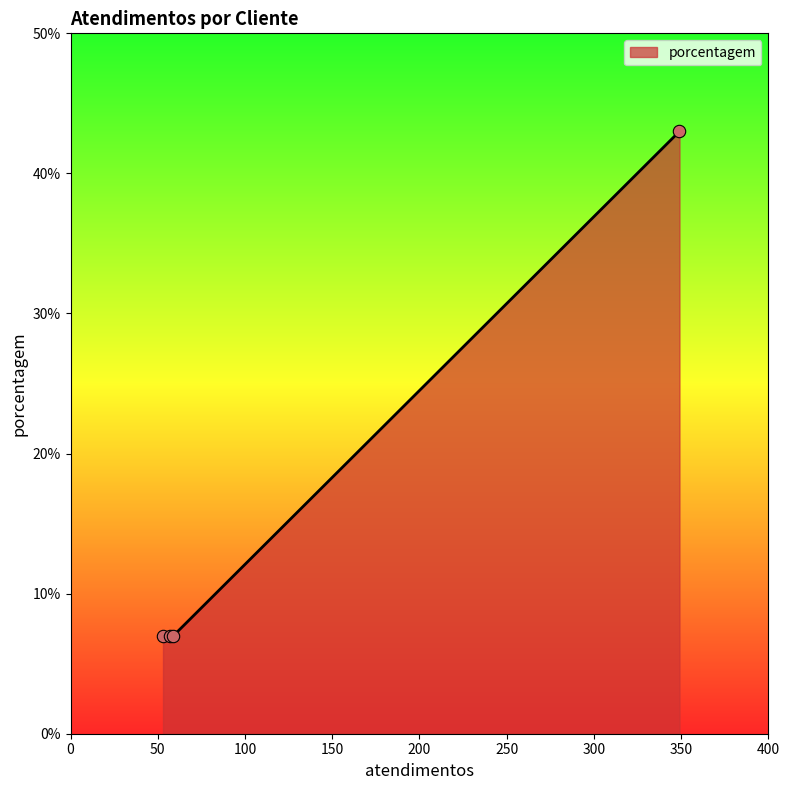

What is the greatest value displayed?

43